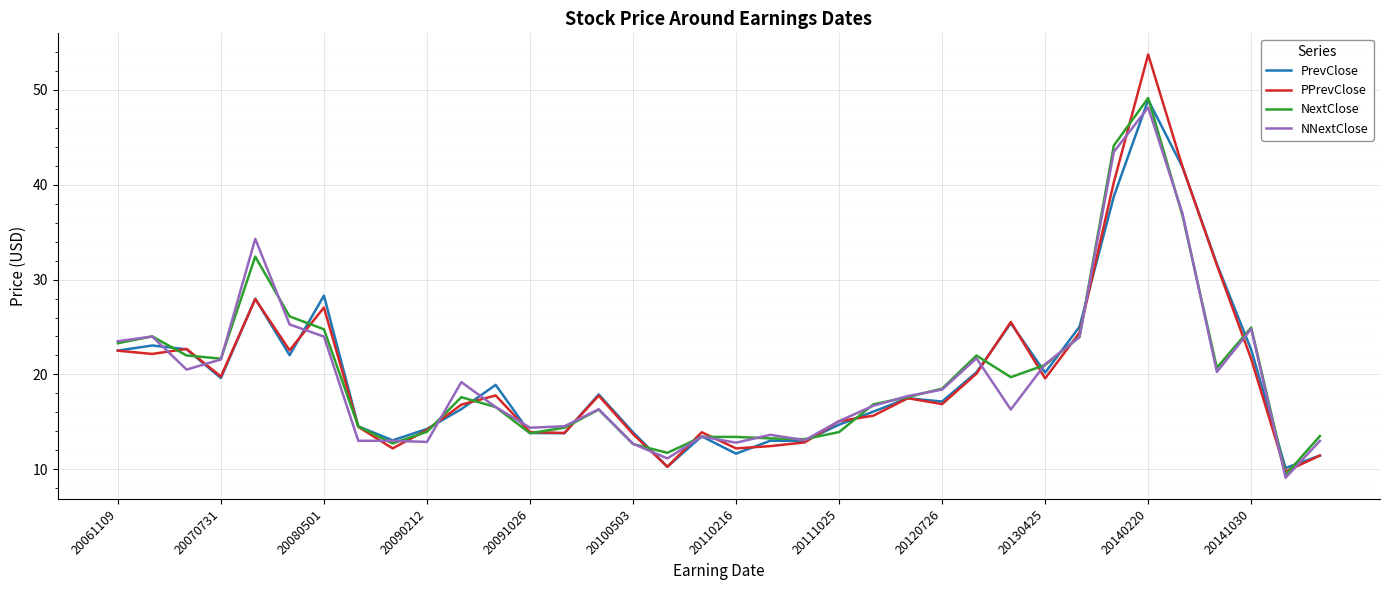

Which series has the largest range (max minus min)?

PPrevClose